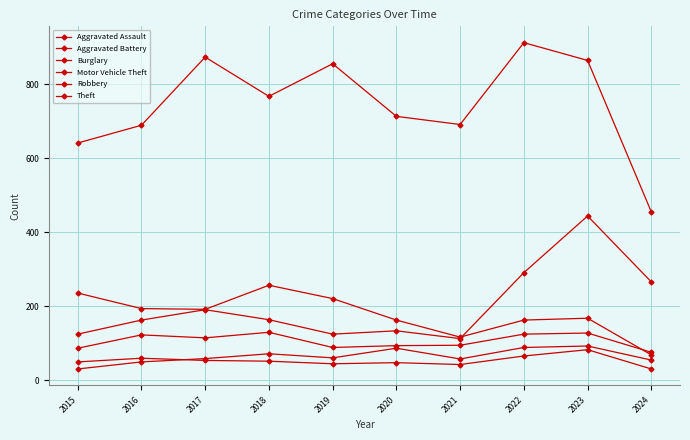

What is the difference between the Theft values at 2019 and 2021?

164